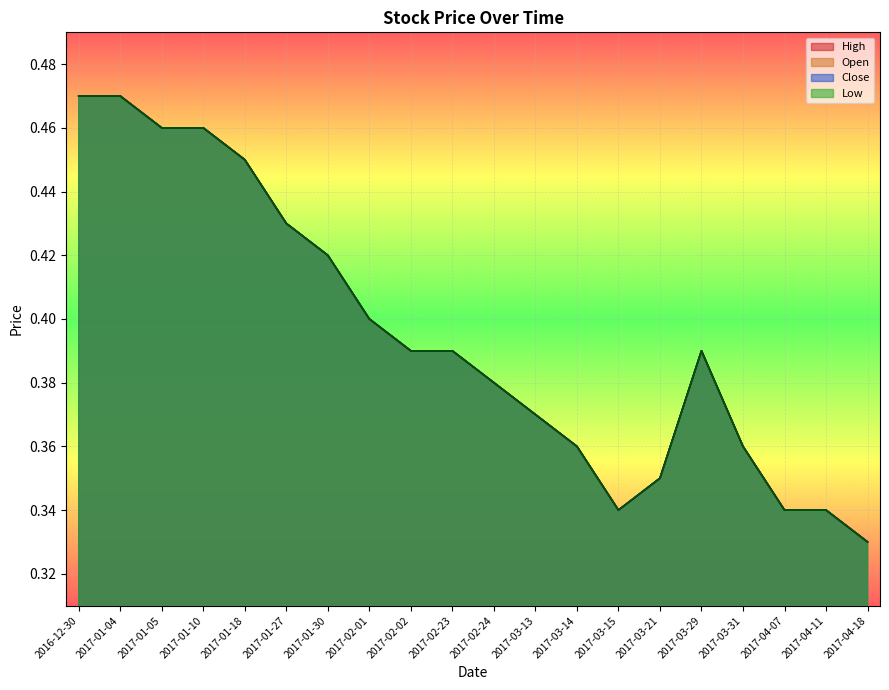

What are all the series names shown in the legend?

High, Low, Open, Close